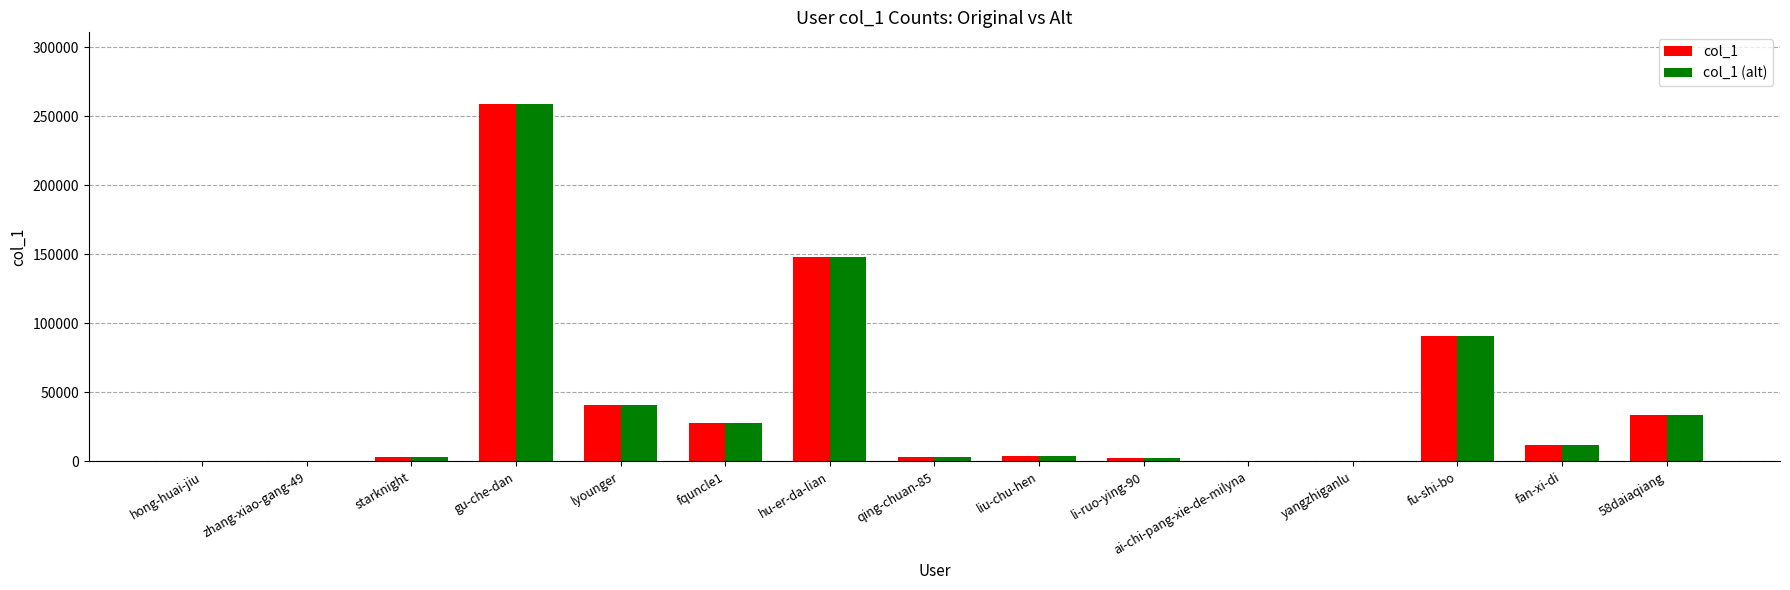

What is the total value across all series at fu-shi-bo?

182188